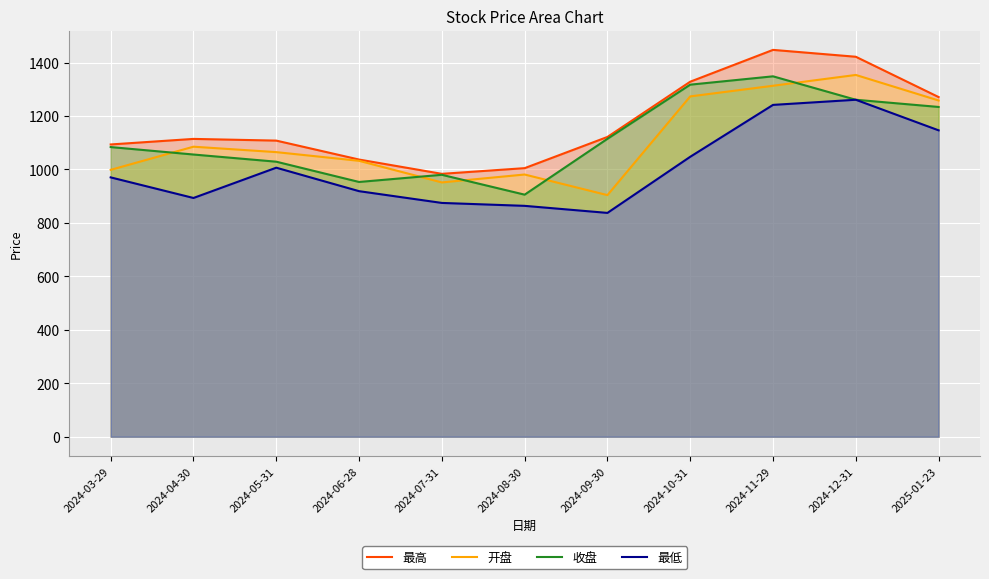

What is the value of the 最高 point at the 10th from the left?

1421.7